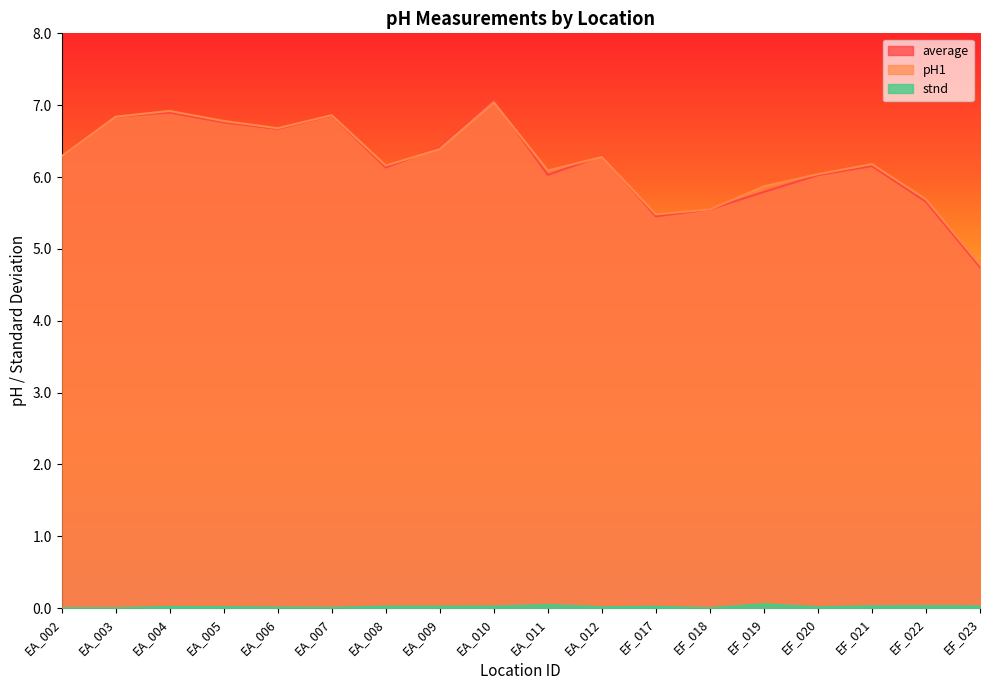

How many lines are shown in the chart?

3